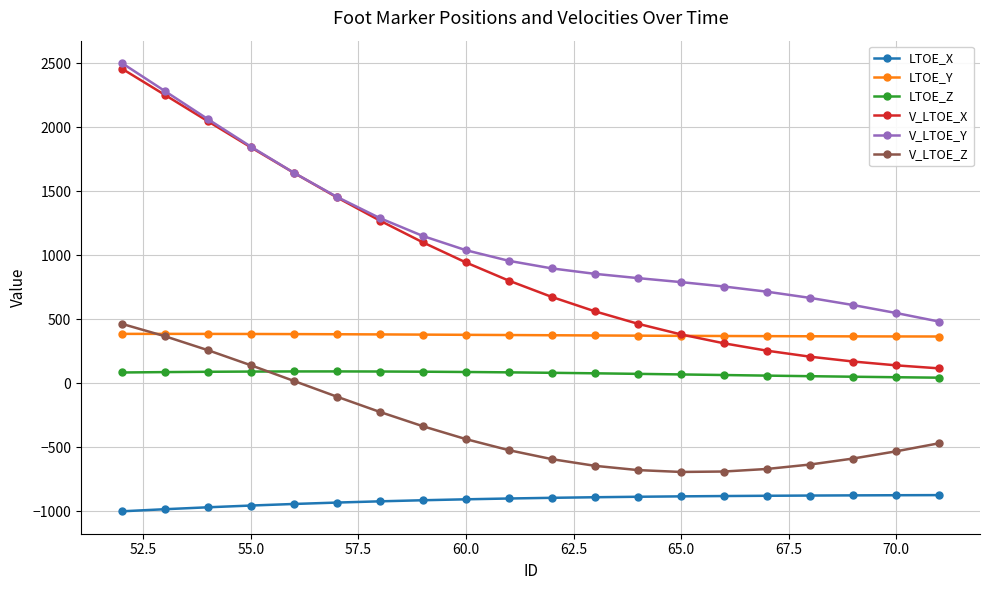

What is the smallest value displayed?

-999.2